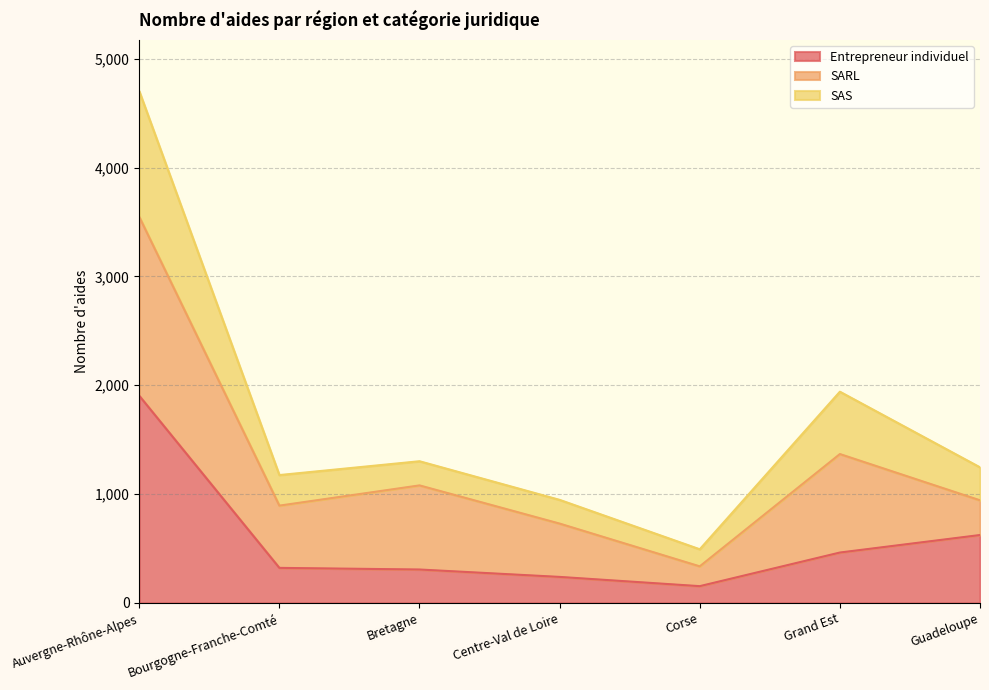

The Entrepreneur individuel series shows 322 at Bourgogne-Franche-Comté. True or false?

True